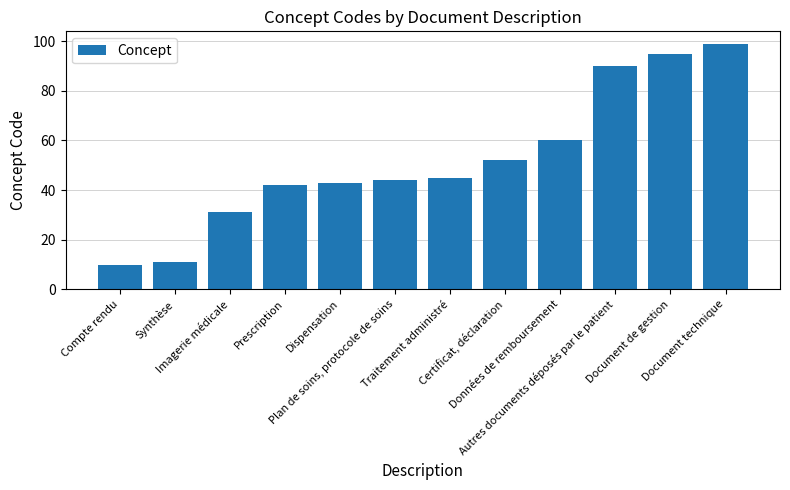

What is the value of the 1st bar from the left?

10